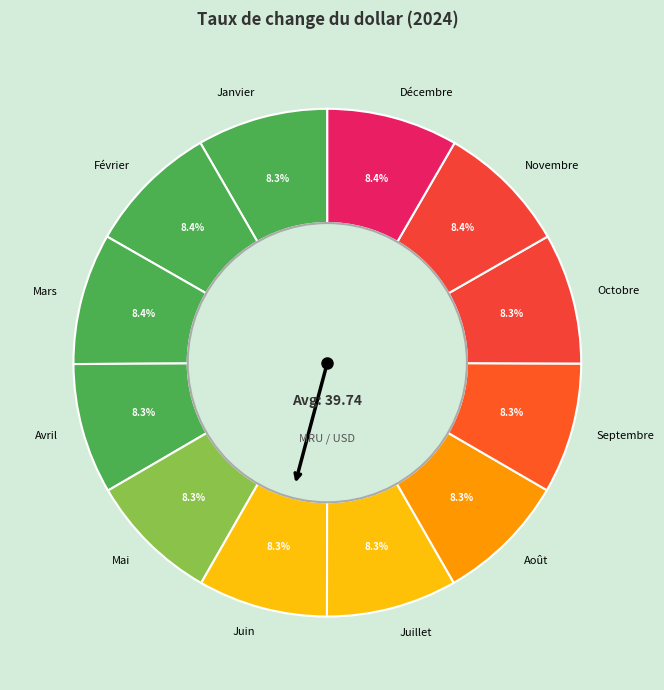

To the nearest percent, what is the combined percentage of Avril and Février?

17%